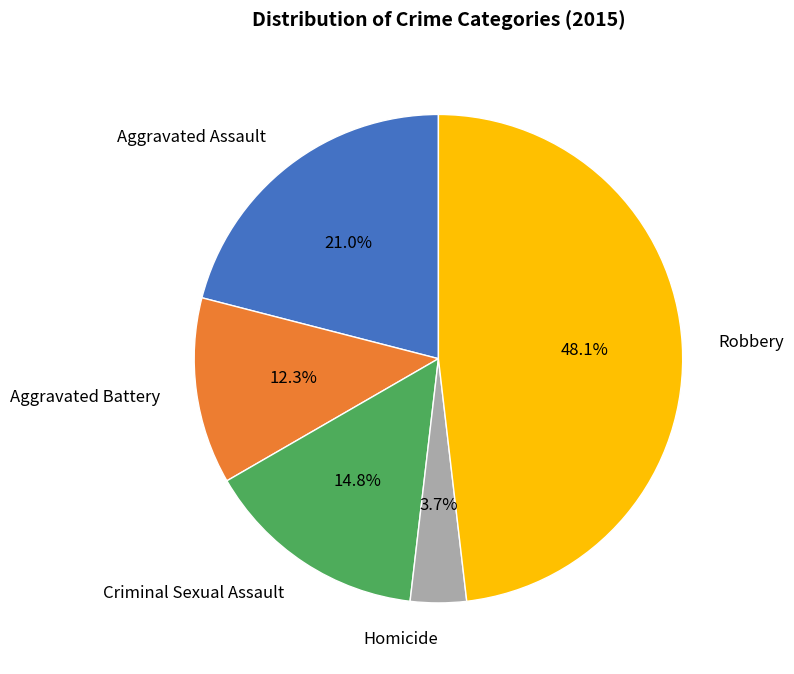

Rank the categories by value from lowest to highest.

Homicide, Aggravated Battery, Criminal Sexual Assault, Aggravated Assault, Robbery